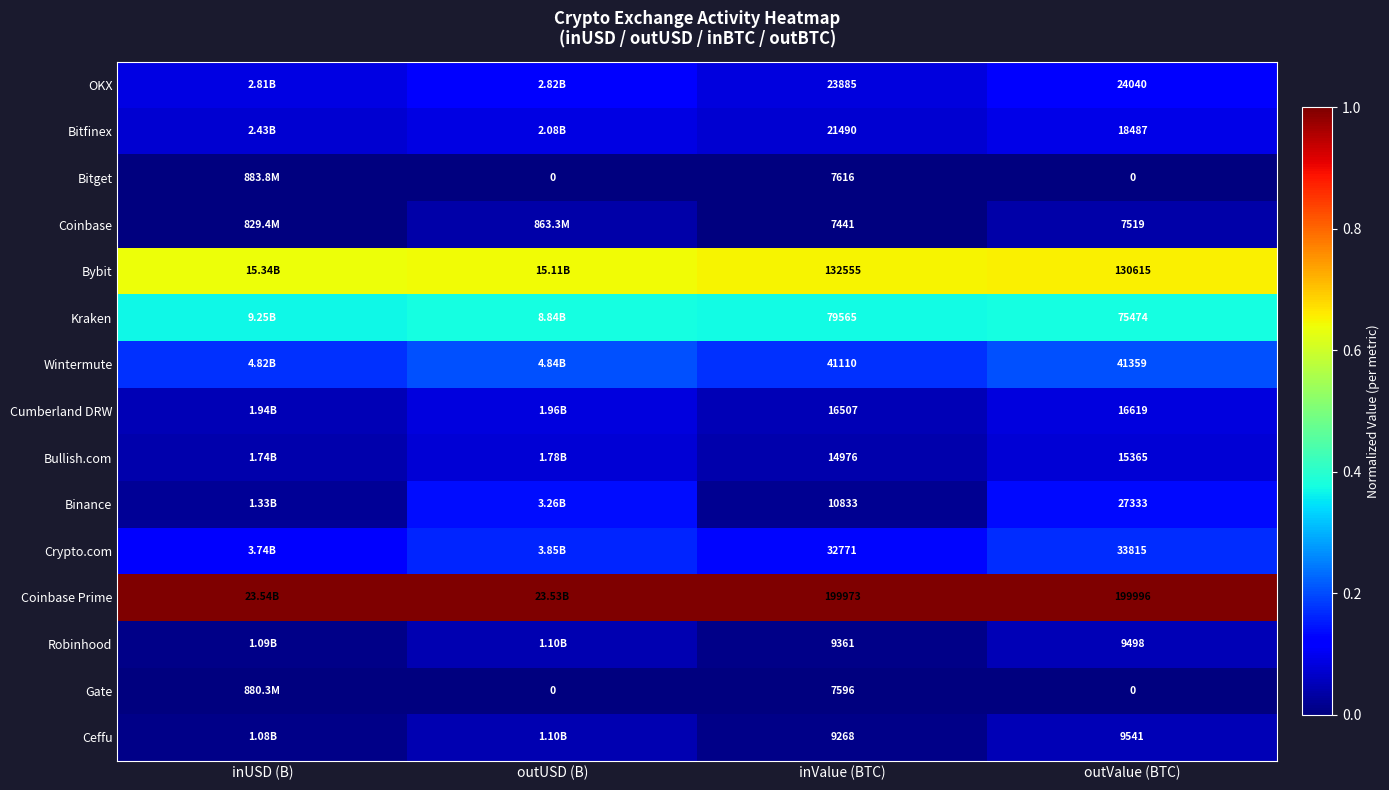

Which series changed the most between inValue (BTC) and outValue (BTC)?

Binance